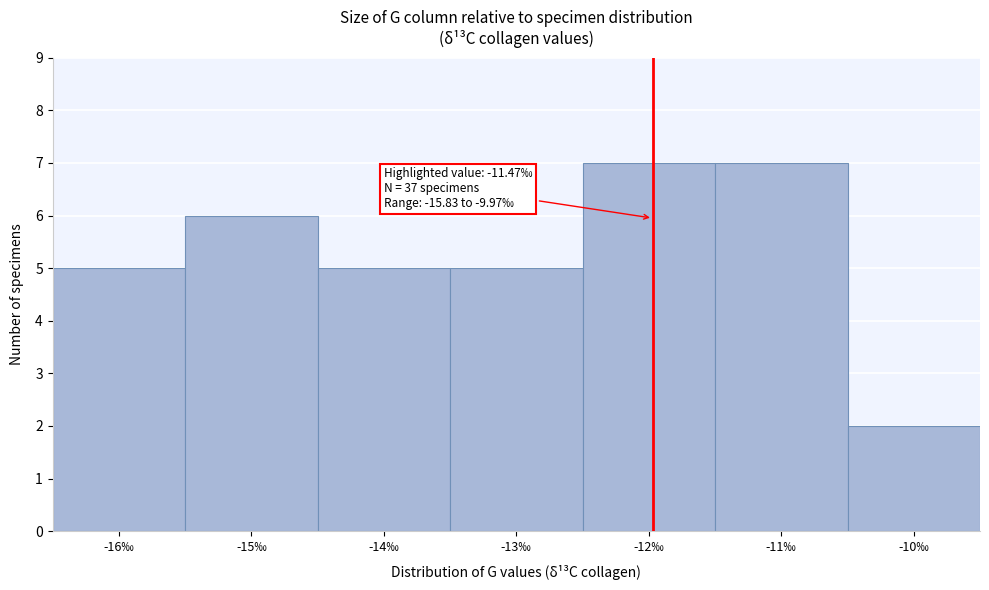

Reading right to left, what are all the values shown in this chart?

2	7	7	5	5	6	5